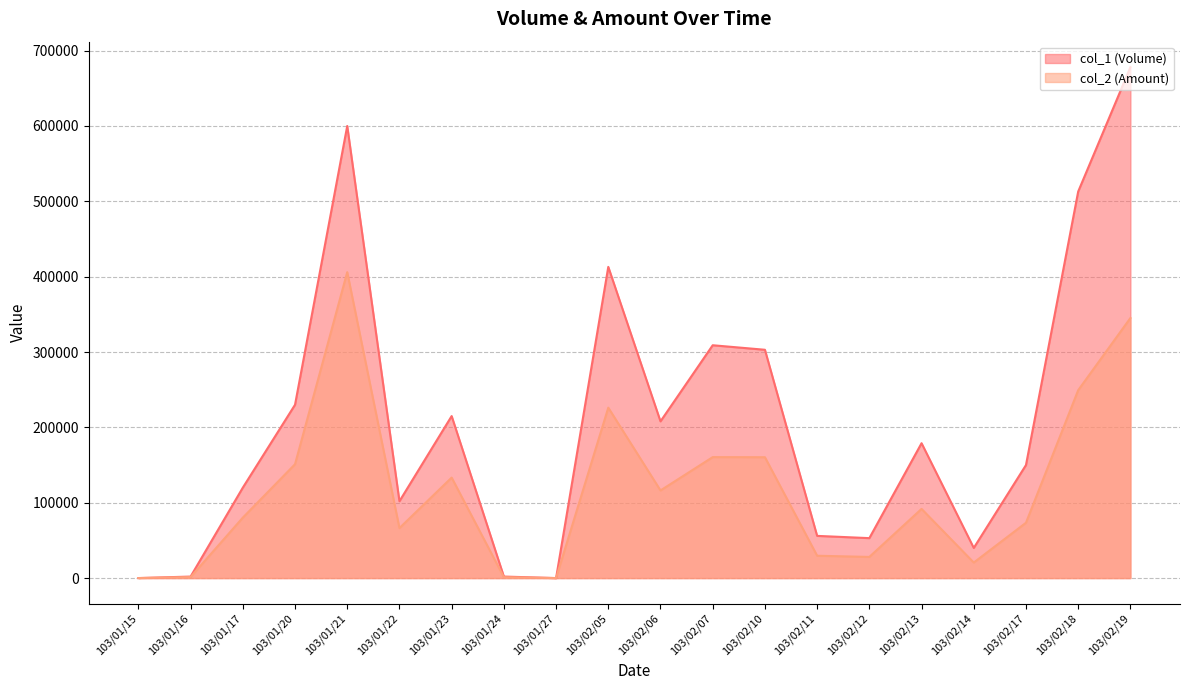

True or false: col_1 (Volume) and col_2 (Amount) cross at least once.

False